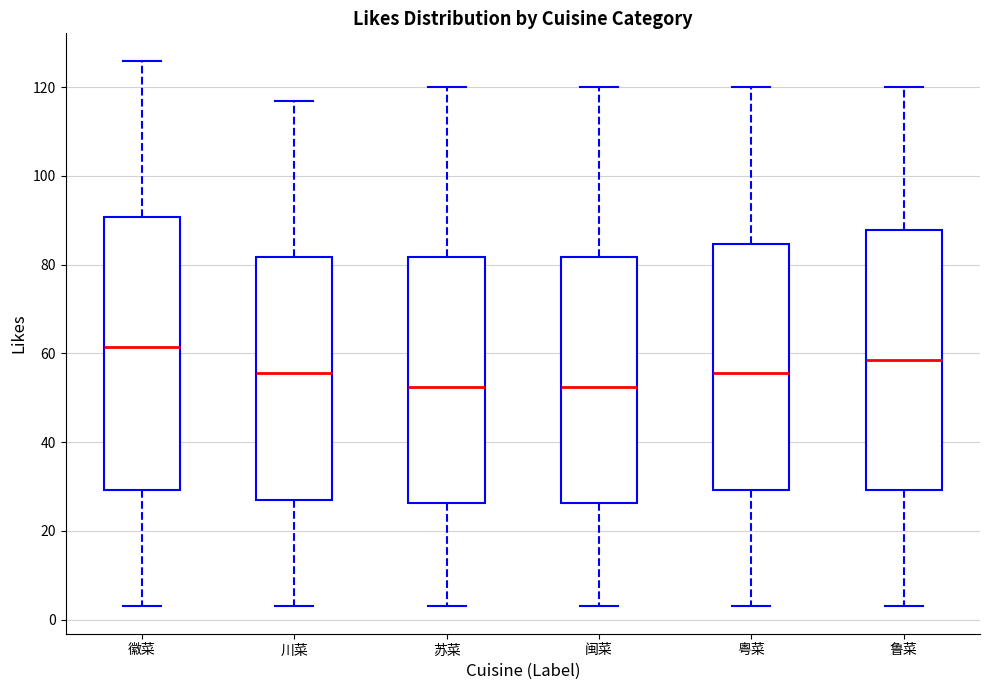

Which box is the tallest, from its lower edge to its upper edge?

徽菜